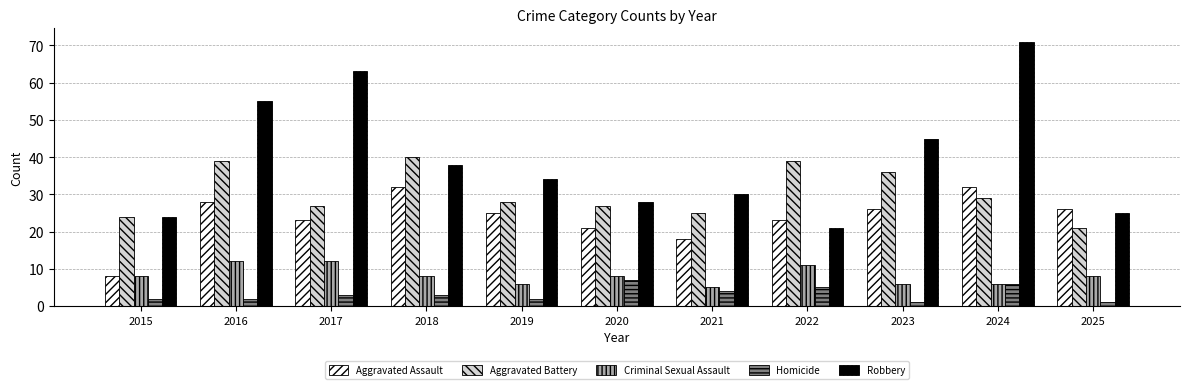

Which label corresponds to the largest value in the chart?

2024